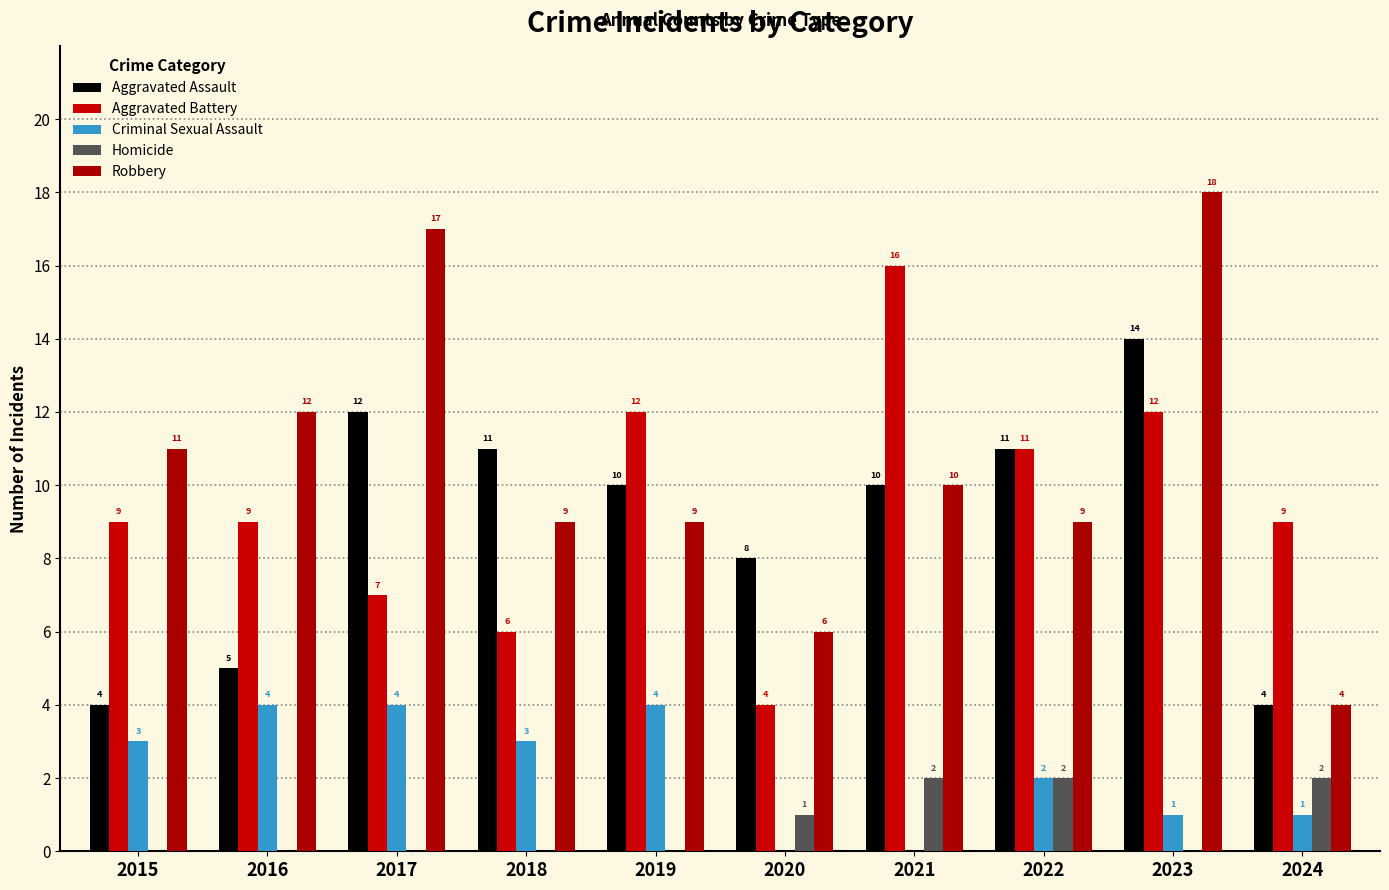

Are the bars grouped side by side (vs. stacked)?

Yes